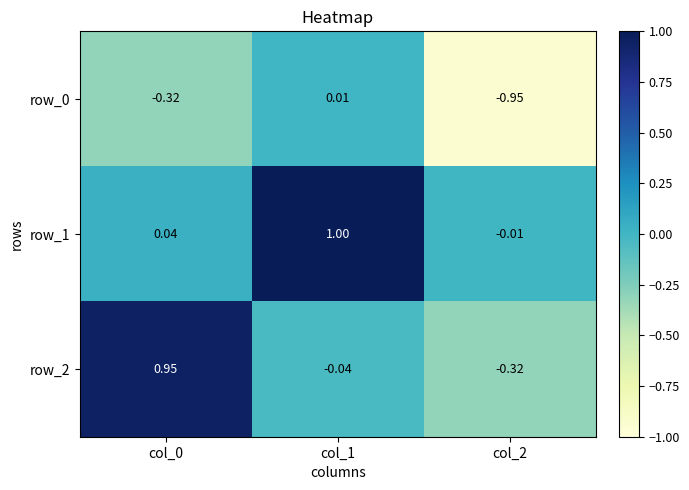

What is the maximum value shown in the chart?

1.0